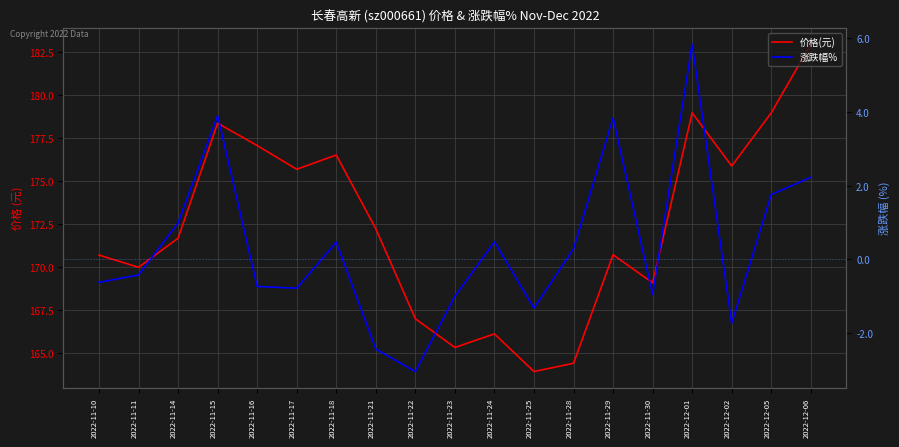

Reading left to right, list all the values displayed in this chart.

价格(元): 2022-11-10=170.7	2022-11-11=170.0	2022-11-14=171.7	2022-11-15=178.4	2022-11-16=177.1	2022-11-17=175.7	2022-11-18=176.5	2022-11-21=172.2	2022-11-22=167.0	2022-11-23=165.3	2022-11-24=166.1	2022-11-25=163.9	2022-11-28=164.4	2022-11-29=170.7	2022-11-30=169.1	2022-12-01=179.0	2022-12-02=175.9	2022-12-05=179.0	2022-12-06=183.0
涨跌幅%: 2022-11-10=-0.6	2022-11-11=-0.4	2022-11-14=1.0	2022-11-15=3.9	2022-11-16=-0.7	2022-11-17=-0.8	2022-11-18=0.5	2022-11-21=-2.4	2022-11-22=-3.0	2022-11-23=-1.0	2022-11-24=0.5	2022-11-25=-1.3	2022-11-28=0.3	2022-11-29=3.8	2022-11-30=-0.9	2022-12-01=5.8	2022-12-02=-1.7	2022-12-05=1.8	2022-12-06=2.2